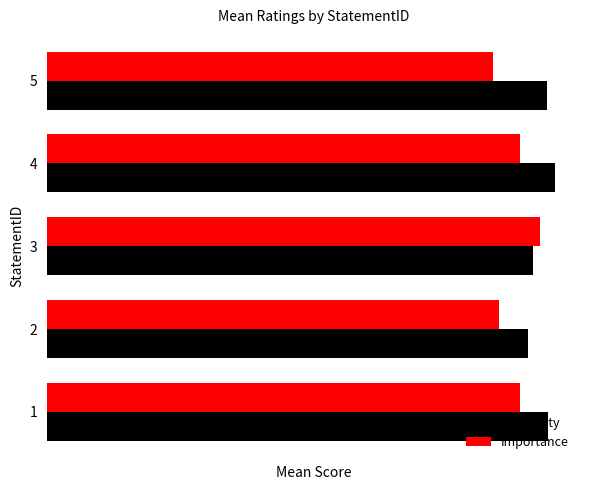

What are all the series names shown in the legend?

Feasibility, Importance